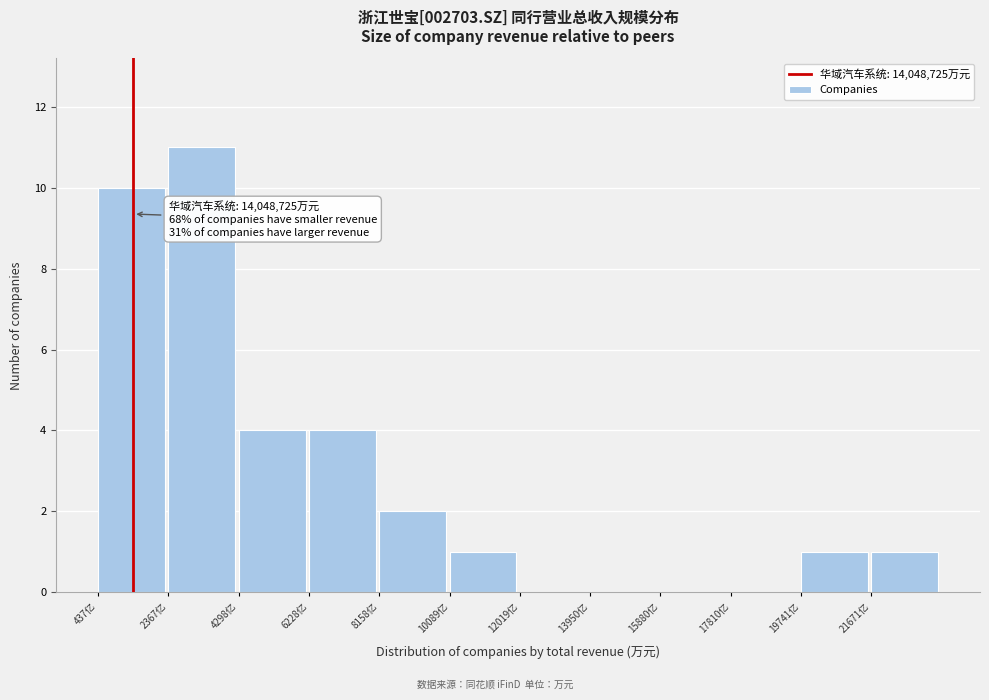

Reading right to left, what are all the values shown in this chart?

21671亿=1	19741亿=1	17810亿=0	15880亿=0	13950亿=0	12019亿=0	10089亿=1	8158亿=2	6228亿=4	4298亿=4	2367亿=11	437亿=10